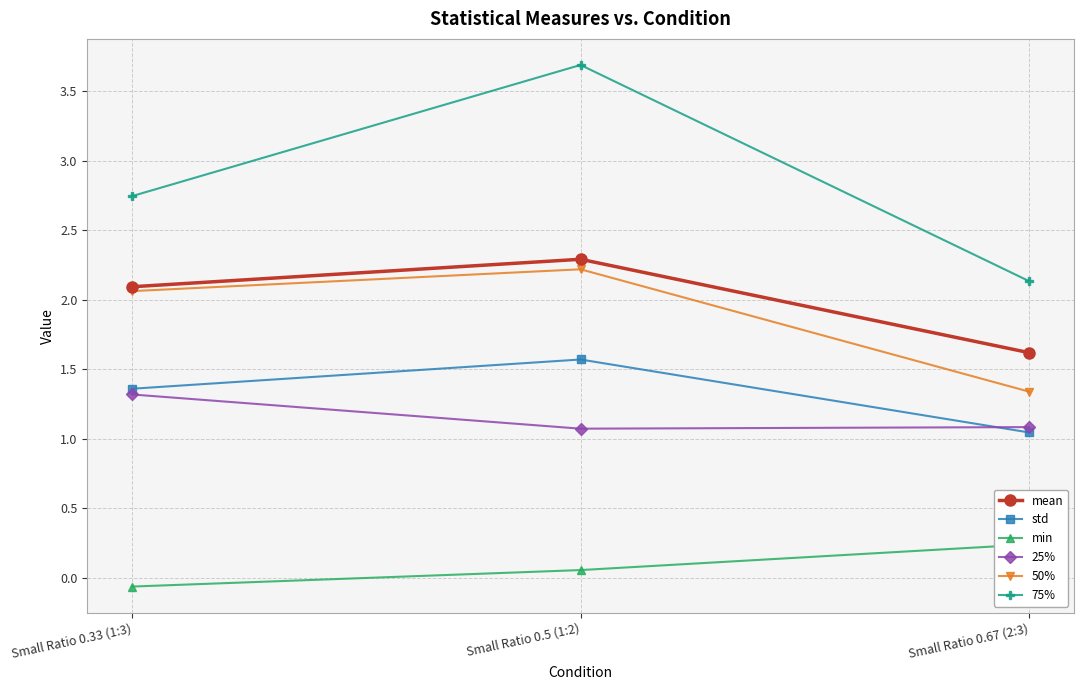

What is the sum of all mean values?

6.0